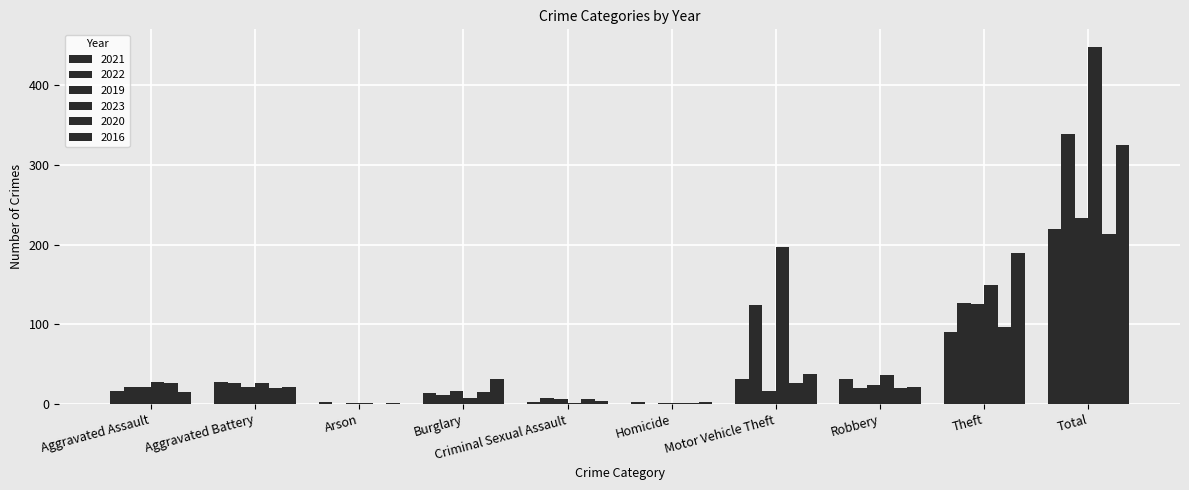

Between Homicide and Robbery, which is larger?

Robbery